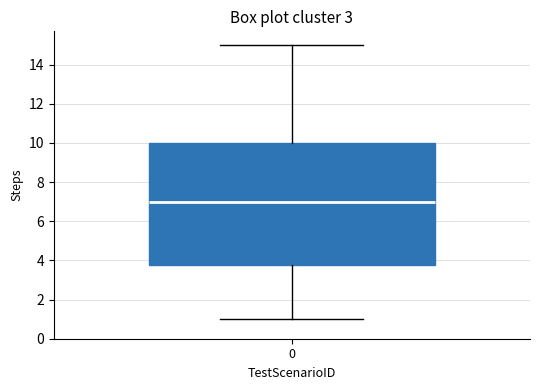

Transcribe this box plot: give where the median line is, the range the box spans, and where the two whiskers end, as read against the y-axis. The values are not printed on the chart, so give them approximately, as read against the axis.

median 7.0, box 3.8 to 10.0, whiskers 1.0 to 15.0